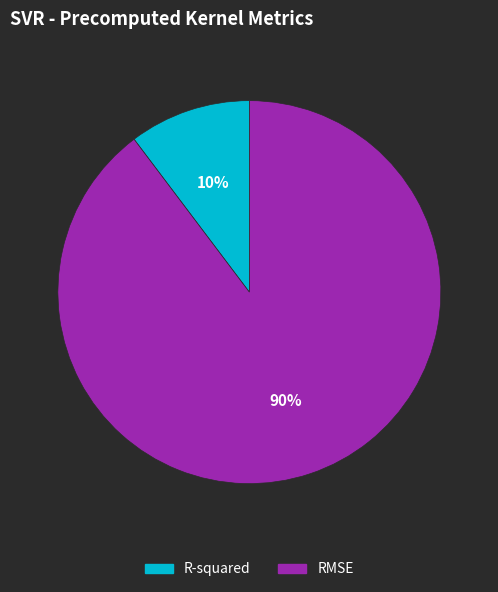

To the nearest percent, what is the average slice percentage?

50%